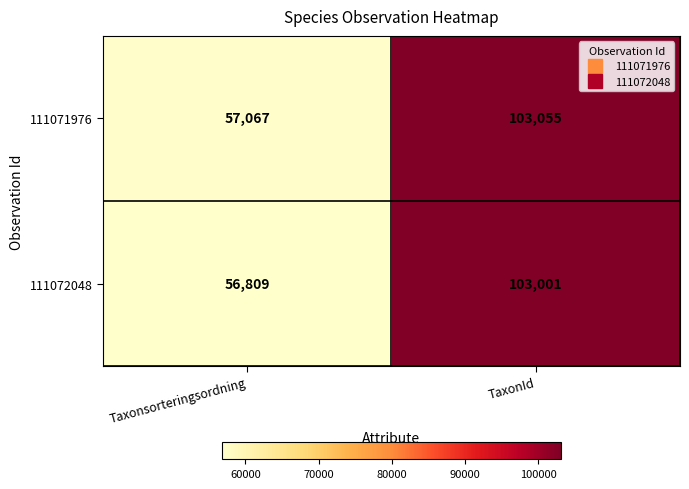

Which label corresponds to the smallest value in the chart?

Taxonsorteringsordning